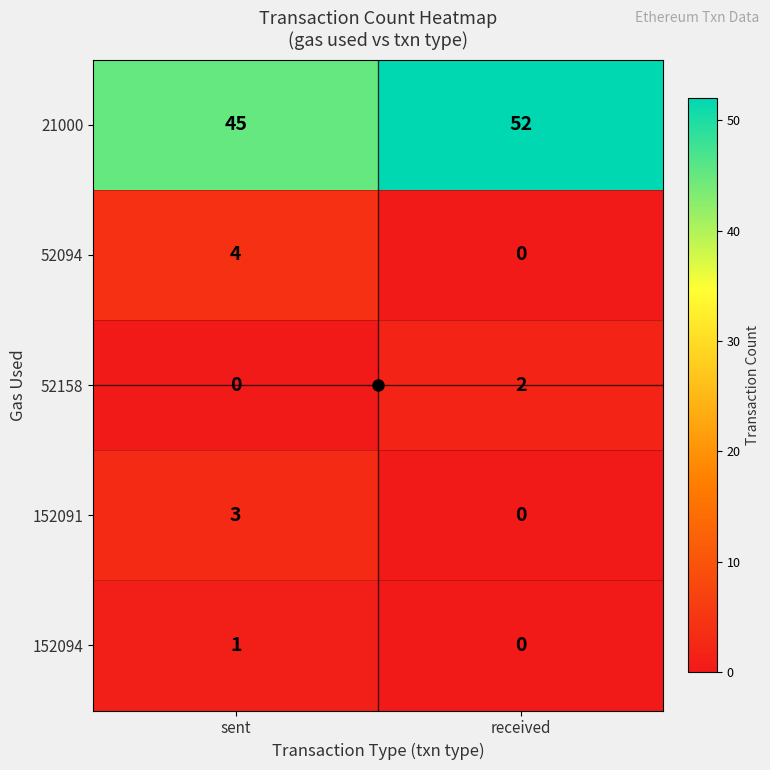

Rank the categories by 52158 value from highest to lowest.

received, sent